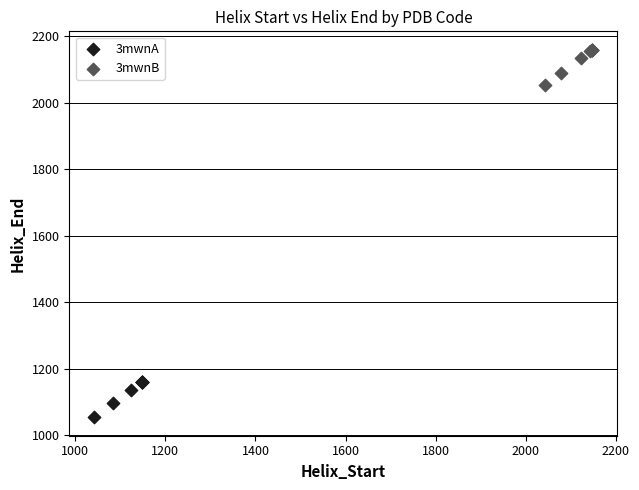

Which series contains the lowest Y value?

3mwnA